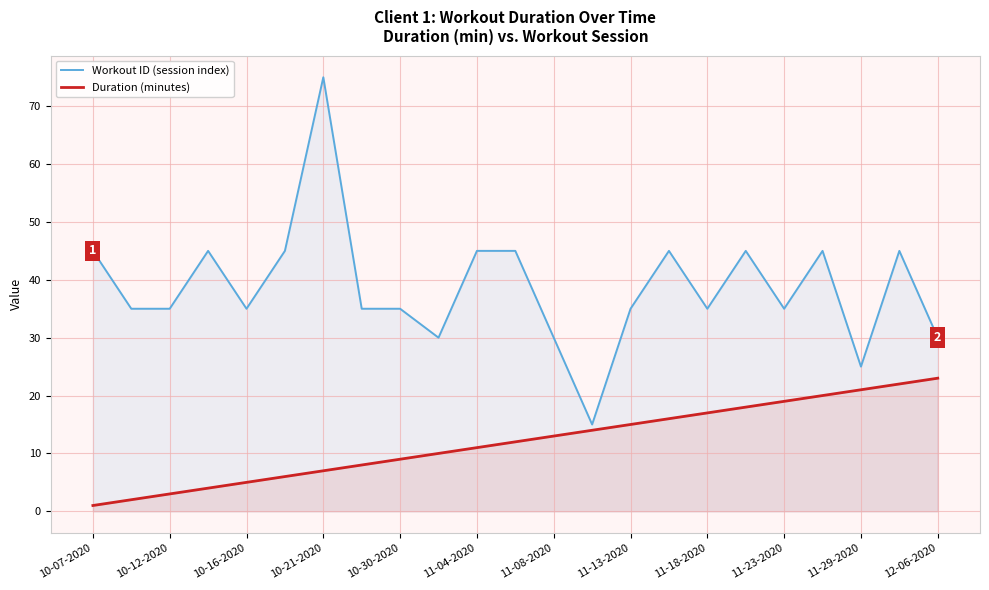

Rank the series by their average value, from highest to lowest.

Workout ID (session index), Duration (minutes)